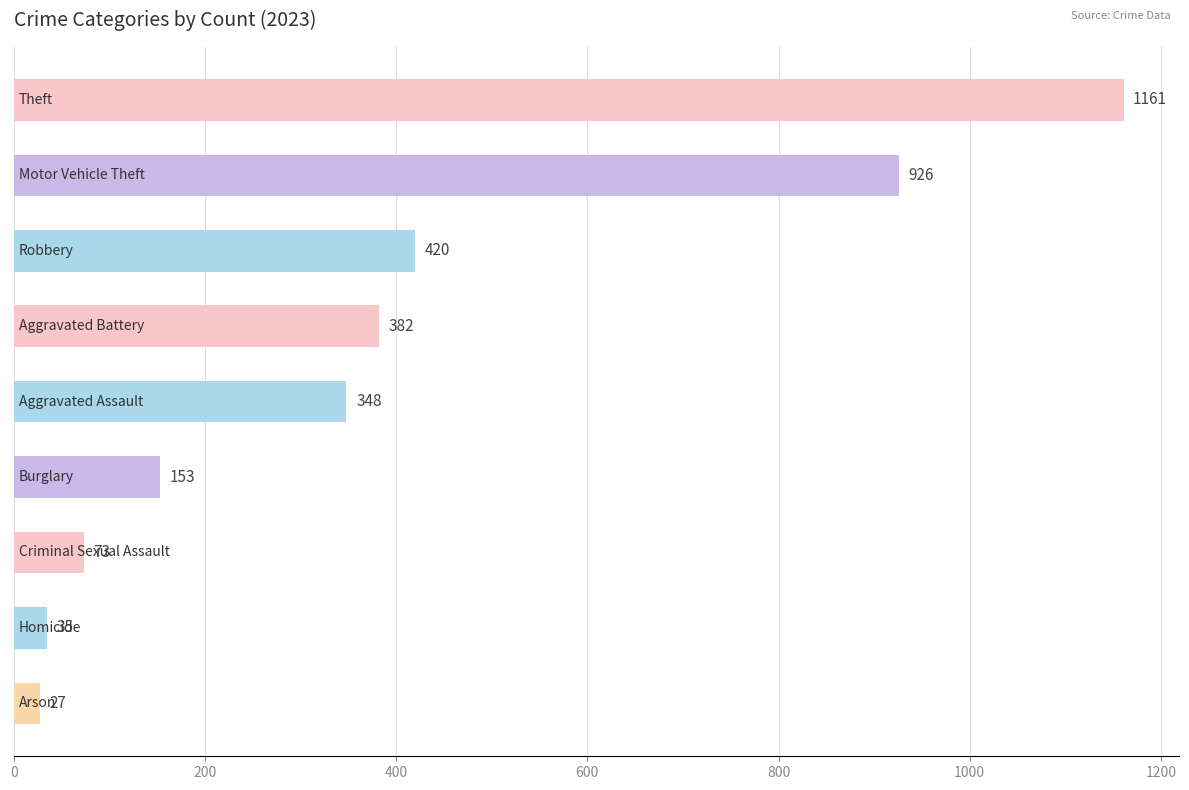

What is the value of the 7th bar from the top?

73